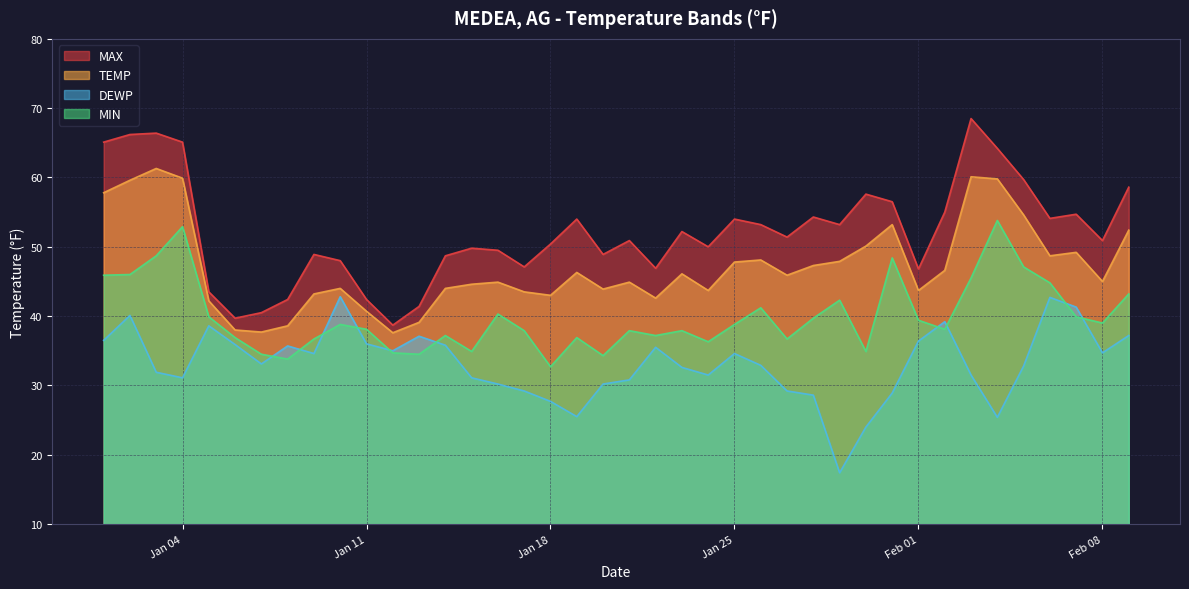

What are all the series names shown in the legend?

MAX, TEMP, DEWP, MIN